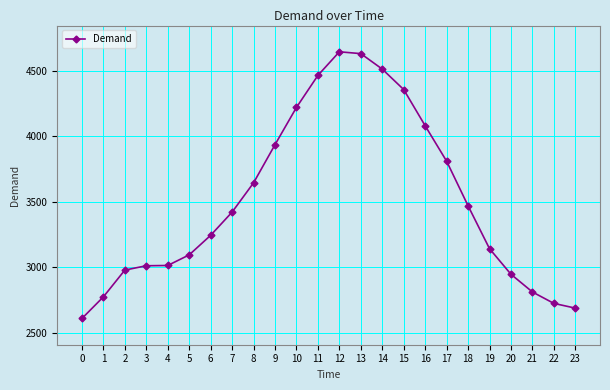

What is the change in value from 11 to 14?

+48